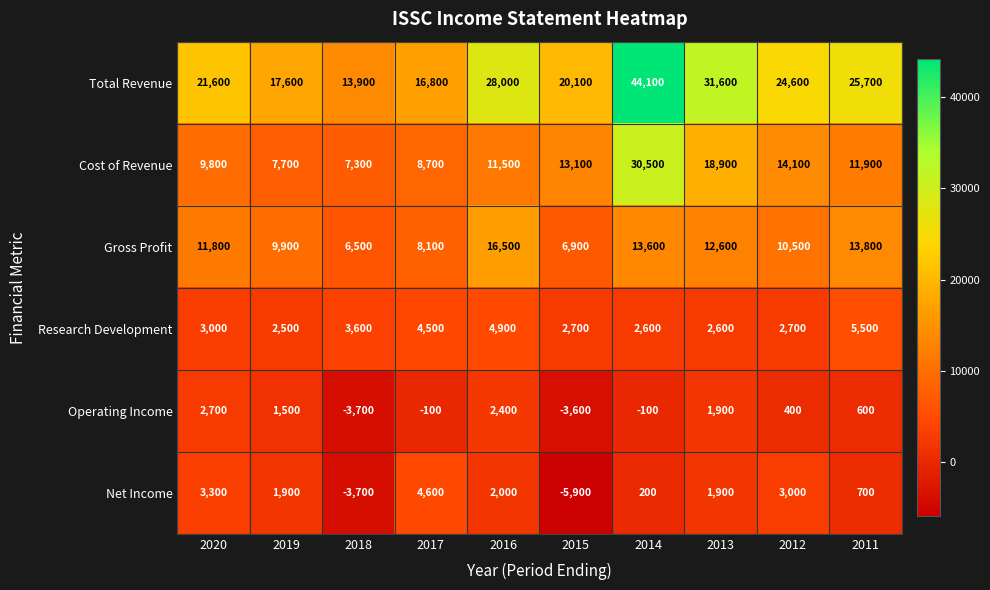

What is the total value across all series at 2011?

58200